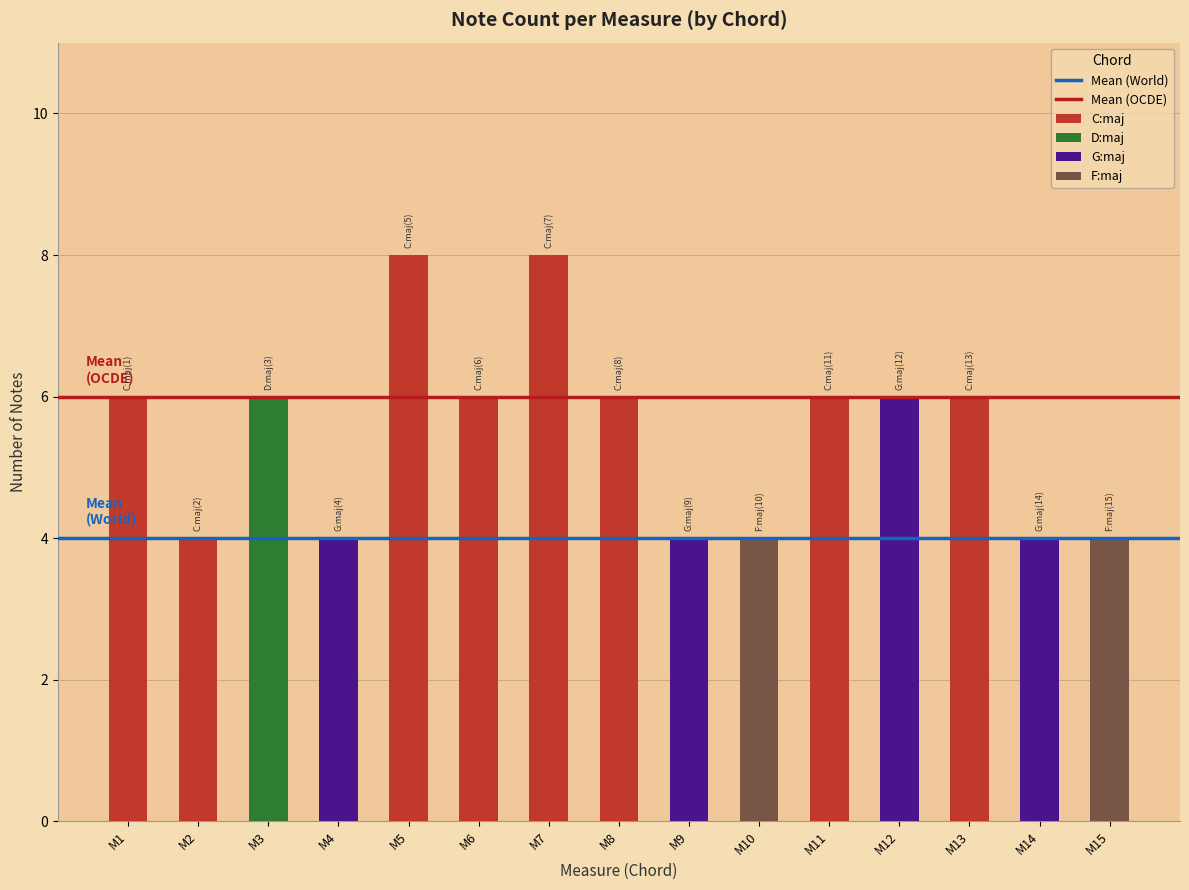

Are the bars grouped side by side (vs. stacked)?

Yes